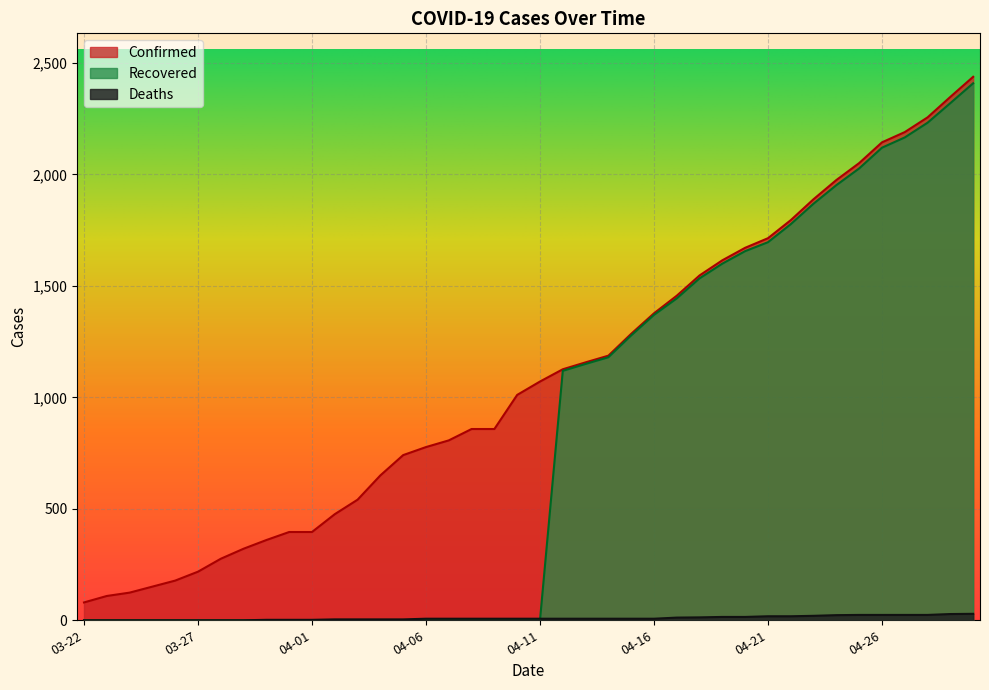

True or false: Confirmed and Recovered cross at least once.

False